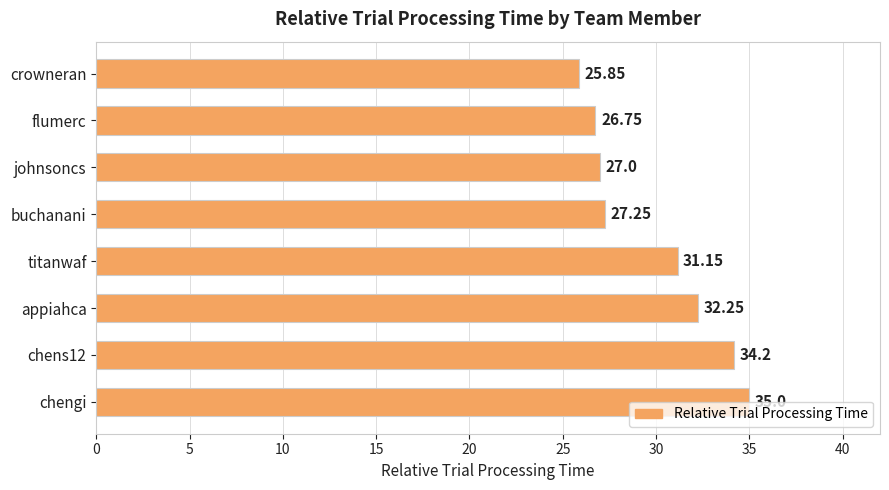

Where is the data nearest to the value 30?

titanwaf